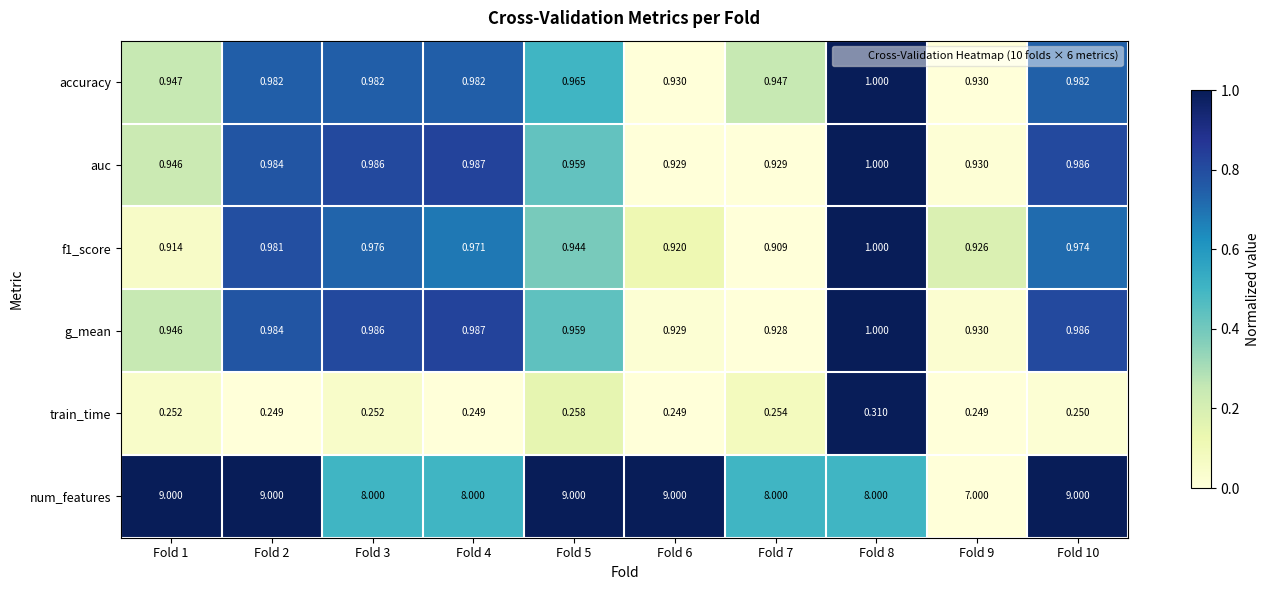

Is the value of train_time at Fold 9 greater than the value of accuracy at Fold 3?

No